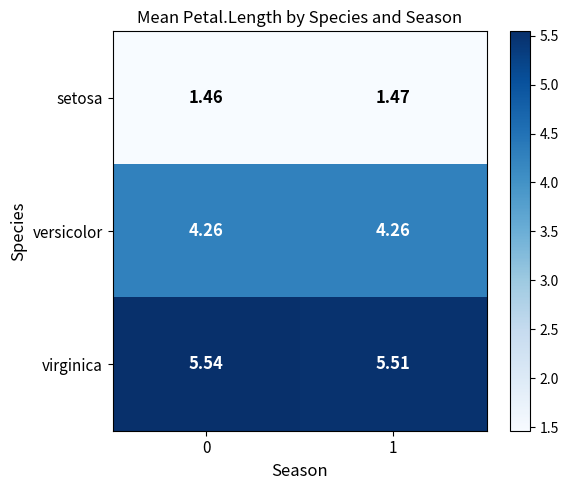

Which series has the largest range (max minus min)?

virginica